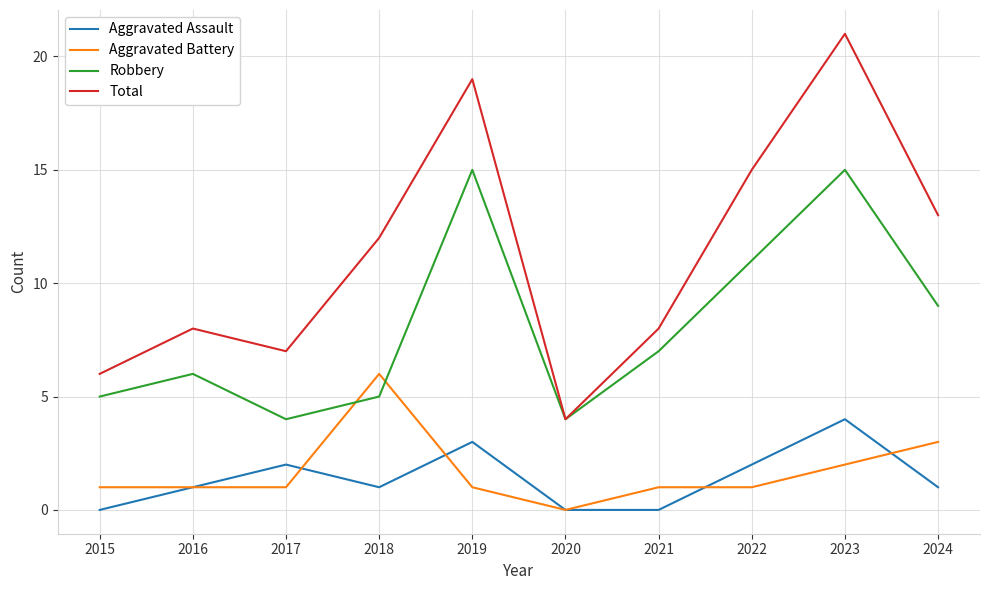

Does the chart display data point markers on the line(s)?

No